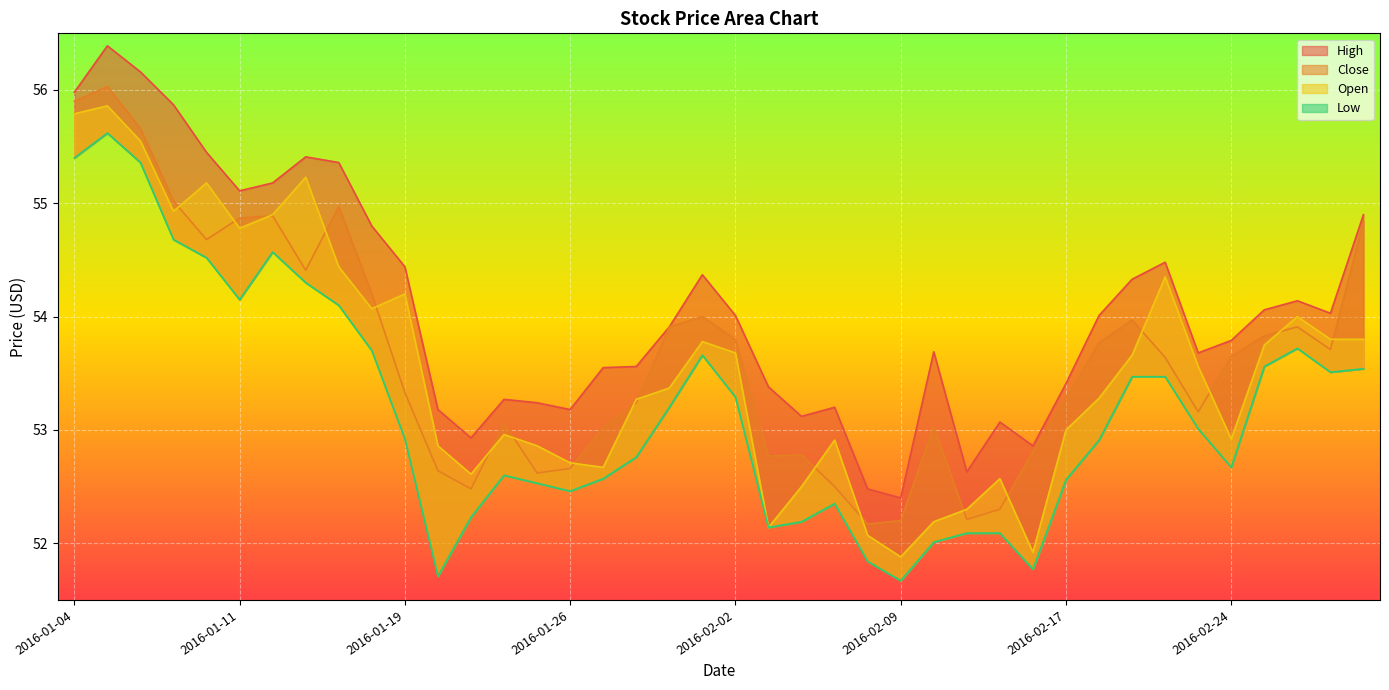

What is the average value of the Low series?

53.2